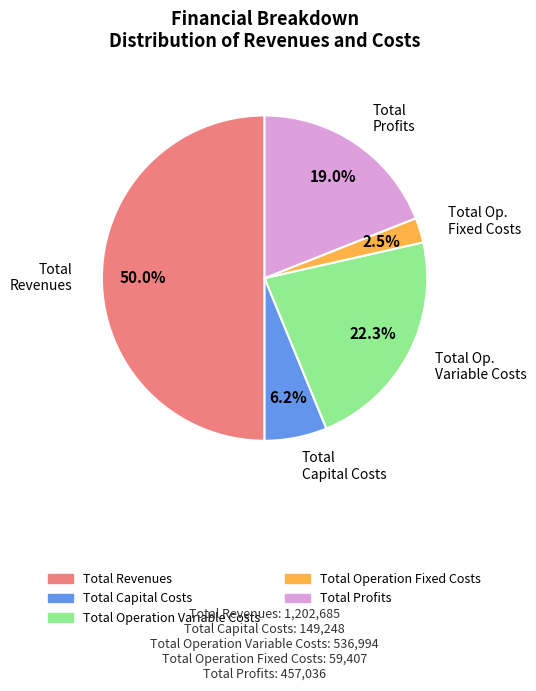

Rank the categories by value from lowest to highest.

Total Operation Fixed Costs, Total Capital Costs, Total Profits, Total Operation Variable Costs, Total Revenues